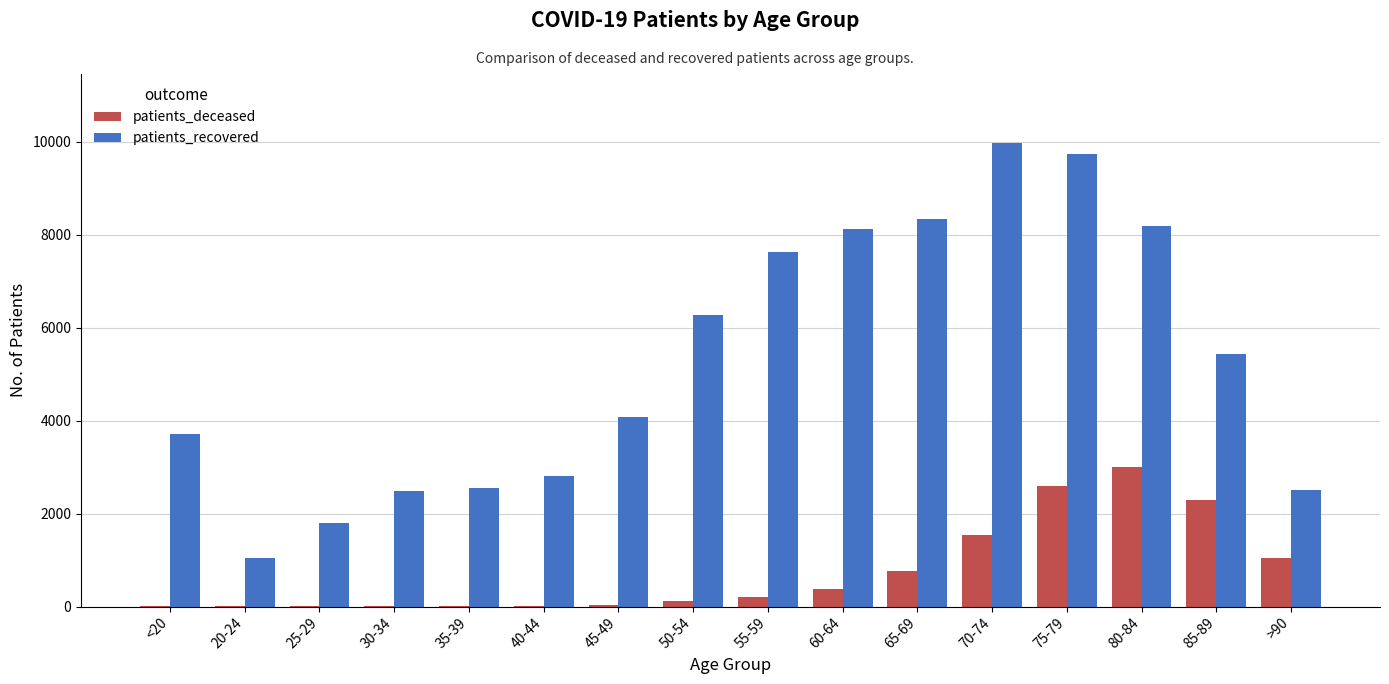

What is the highest value of the patients_recovered series?

9958